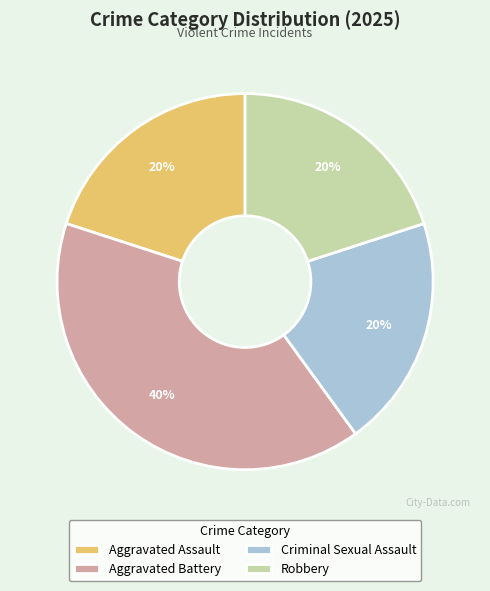

True or false: Robbery accounts for 20% of the total.

True